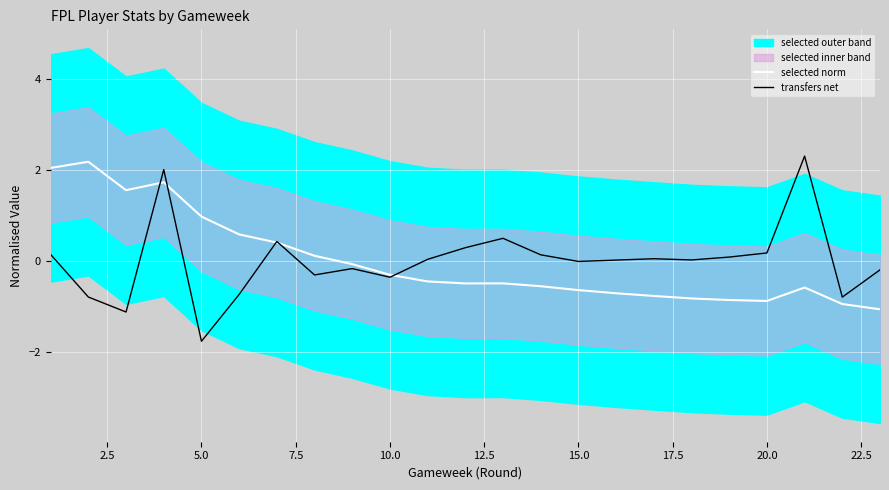

What is the lowest value of the selected norm series?

-1.1